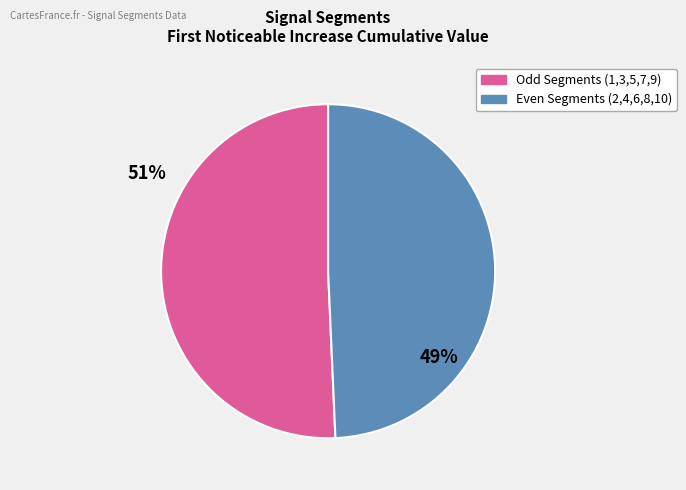

How many segments does this pie chart have?

2